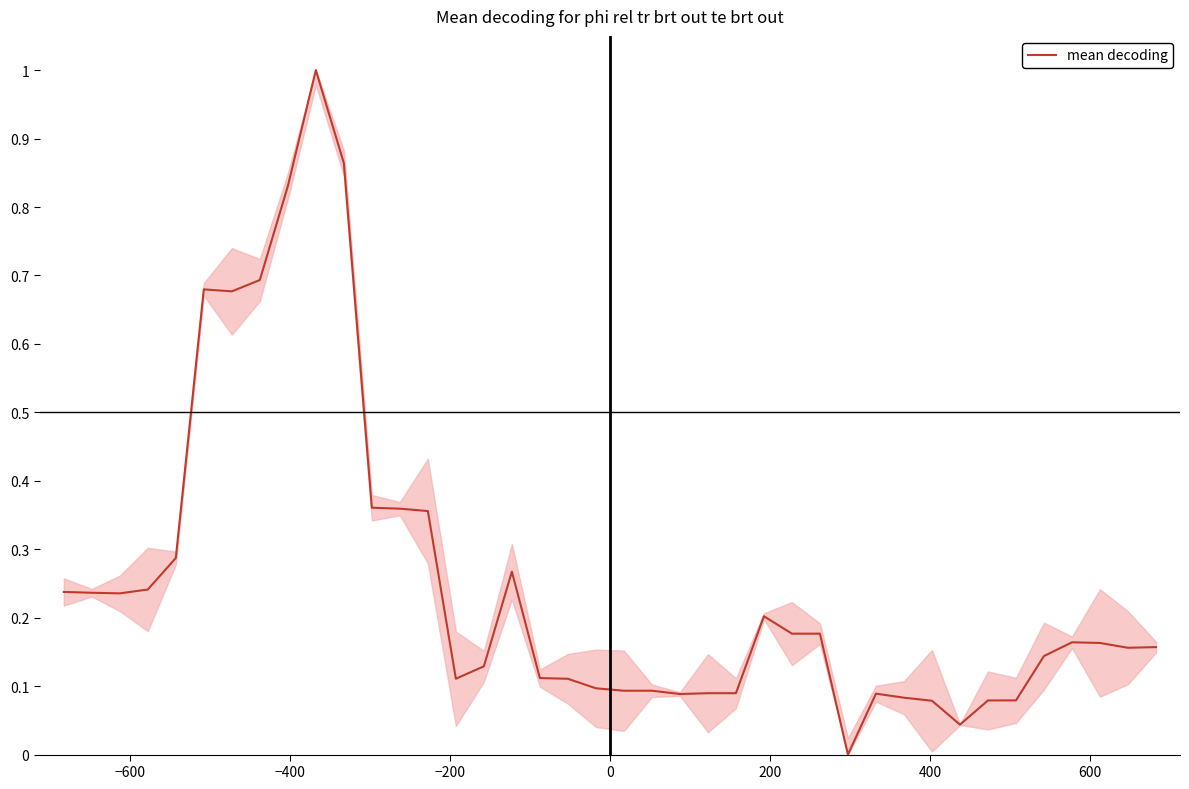

What is the maximum value shown in the chart?

1.0